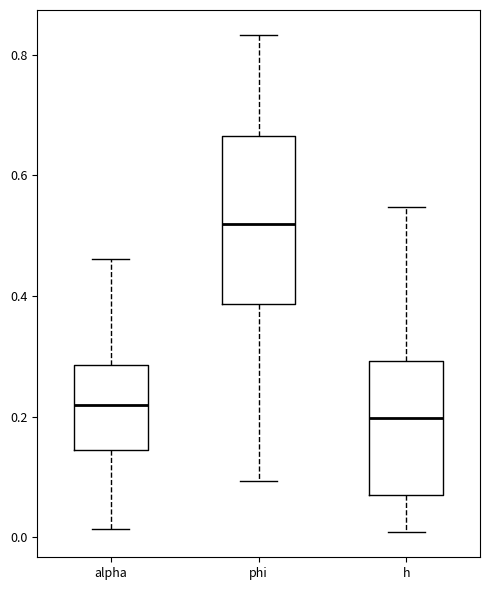

Which box has the lowest median line?

h